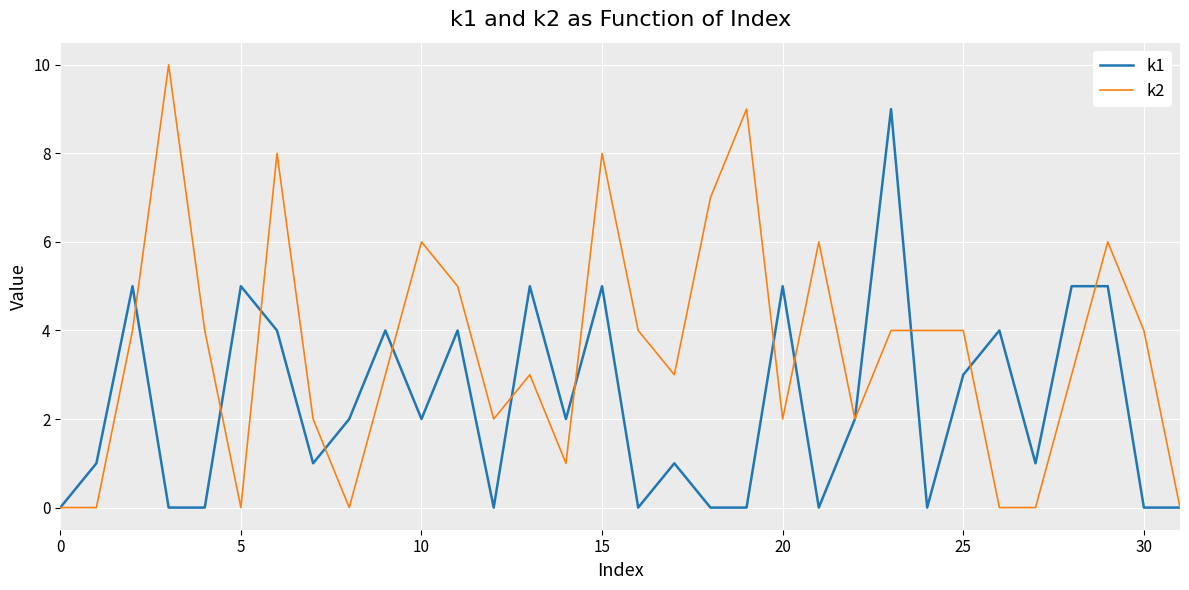

List the series in order of their overall mean, lowest first.

k1, k2